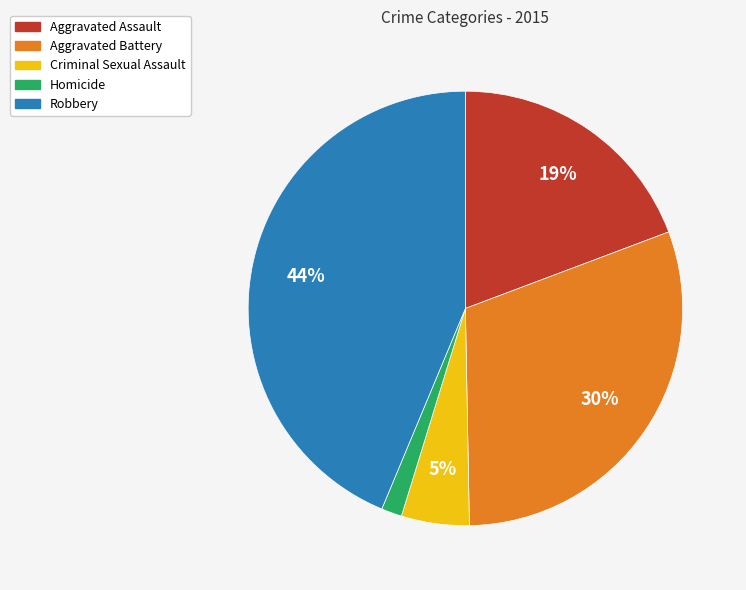

Is there a majority slice in this chart?

No